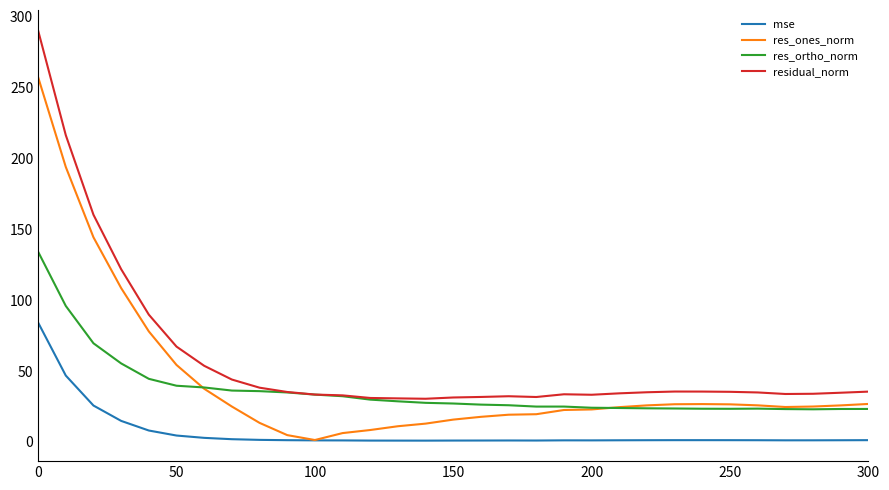

Rank the series by their maximum value, from lowest to highest.

mse, res_ortho_norm, res_ones_norm, residual_norm